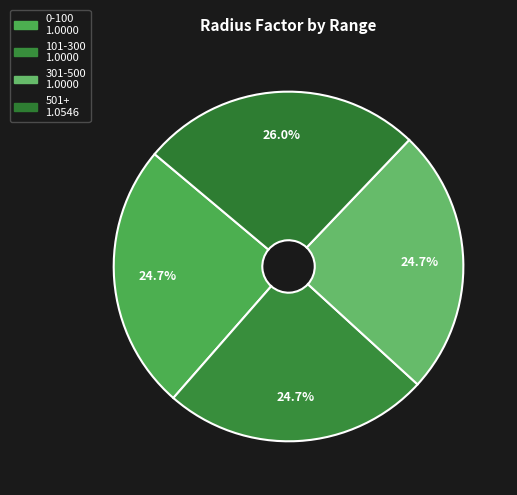

Which slice is the smallest?

0-100